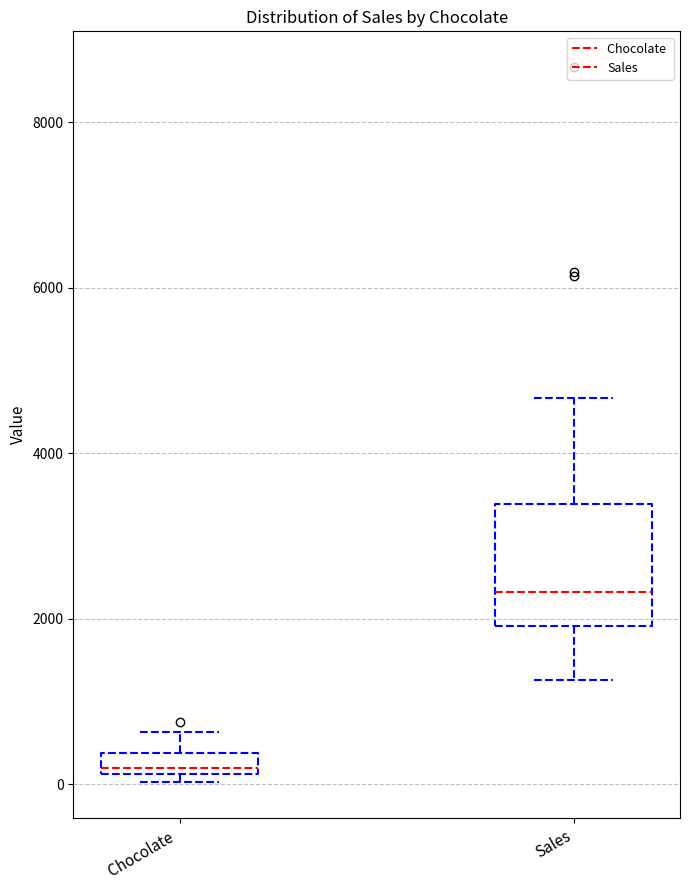

Comparing the boxes themselves (not the whiskers), which one is the tallest?

Sales